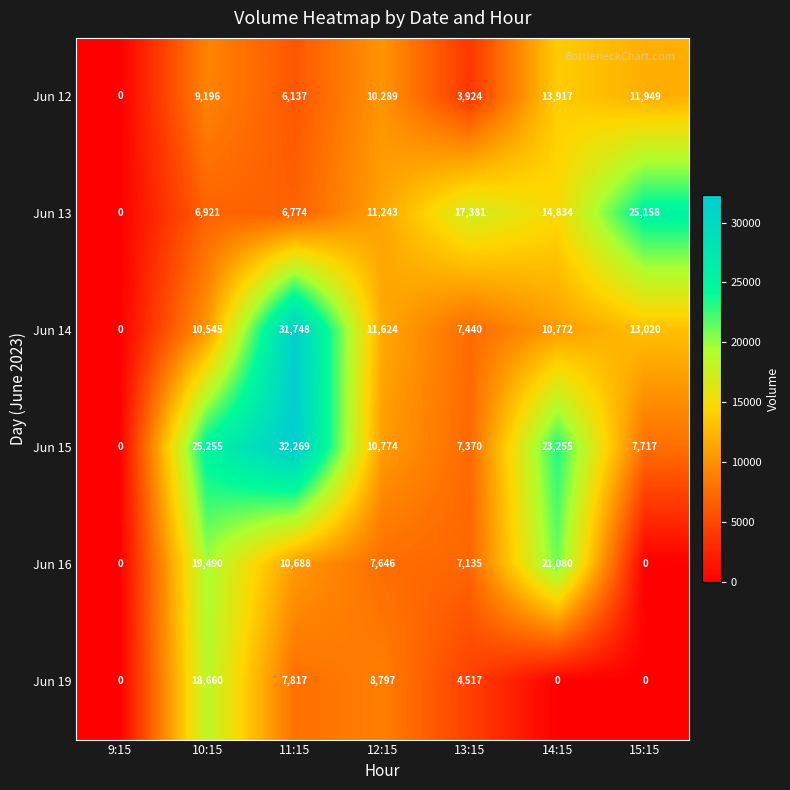

What is the approximate value of Jun 19 at 12:15, to the nearest 10?

8800